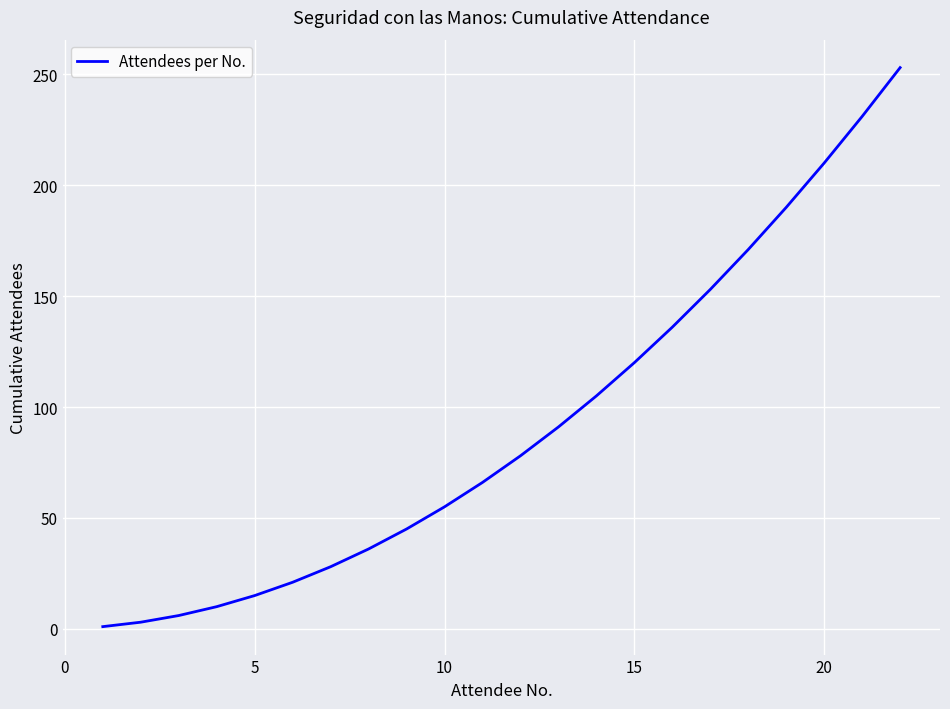

What is the difference between the maximum and minimum values?

252